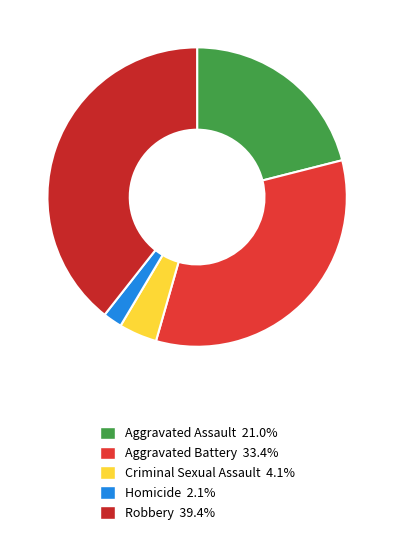

What portion of the pie excludes Robbery?

60.6%